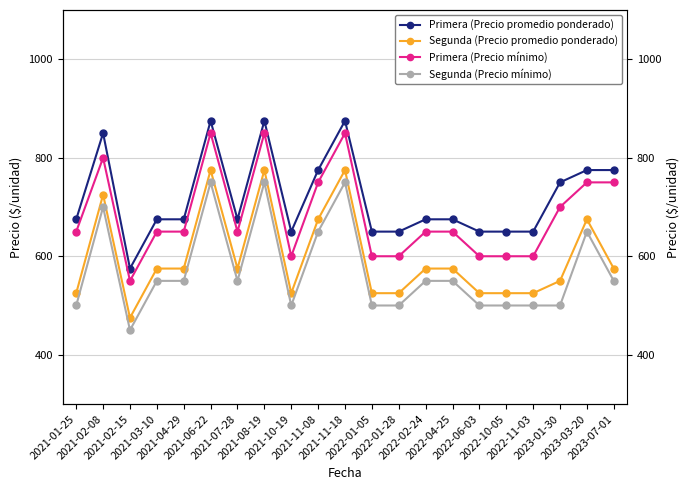

How many values in the Primera (Precio promedio ponderado) series exceed 675?

8